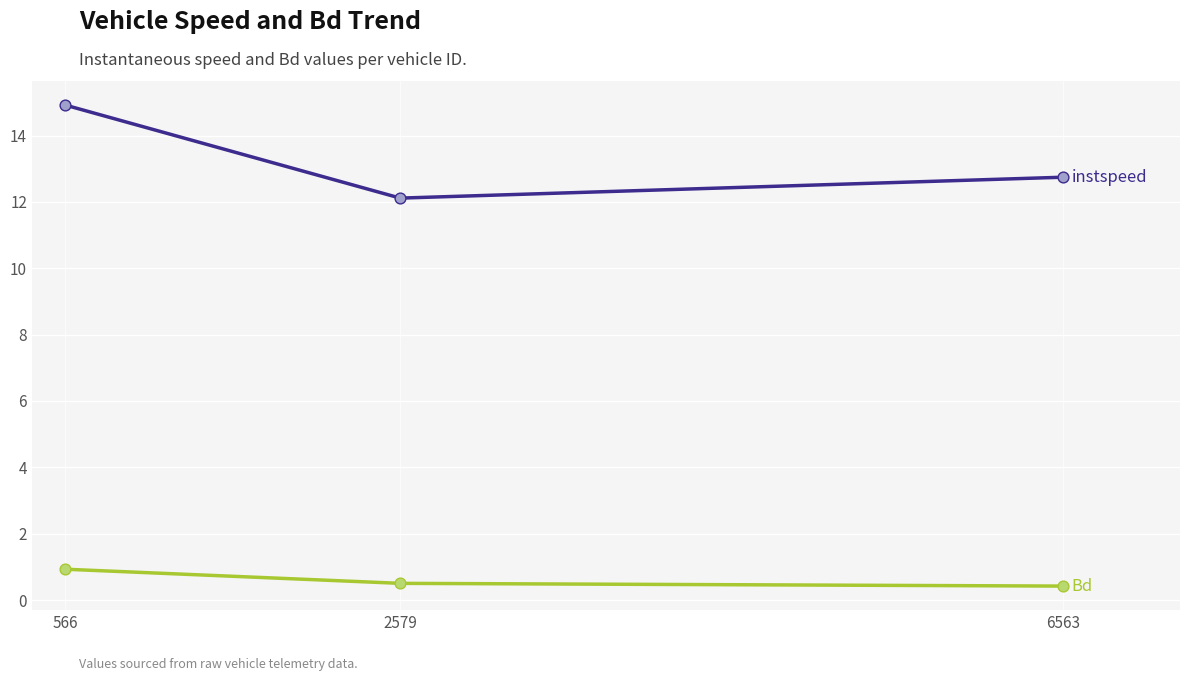

What is the spread (max minus min) of values at 6563?

12.3